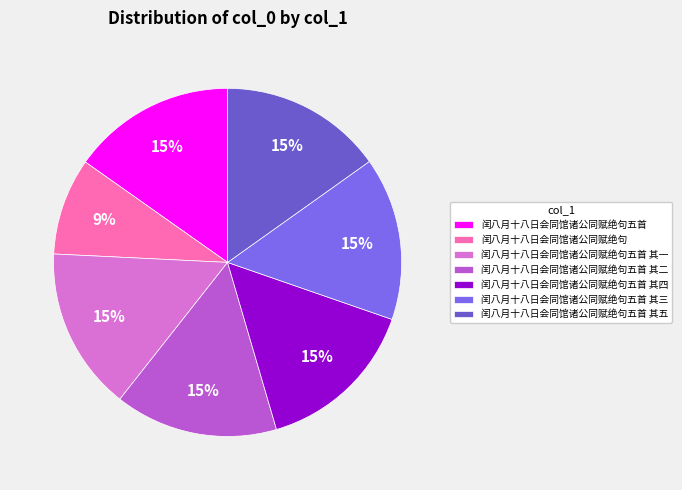

What is the ratio of the value at 闰八月十八日会同馆诸公同赋绝句 to the value at 闰八月十八日会同馆诸公同赋绝句五首 其二?

0.6